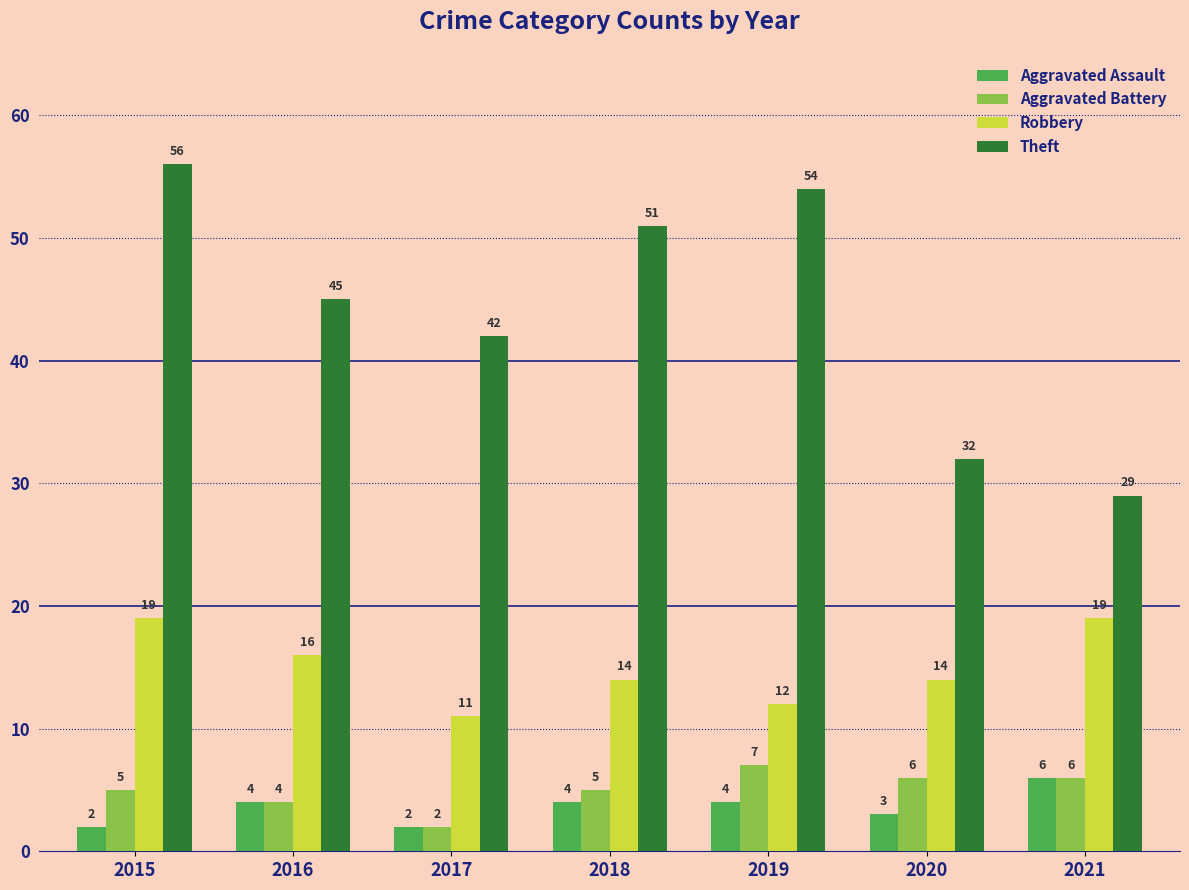

Which series has the widest spread of values?

Theft